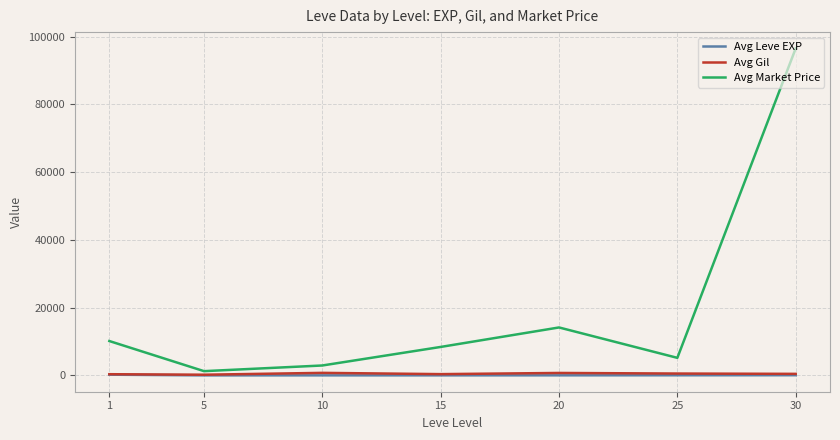

Which series has the largest range (max minus min)?

Avg Market Price